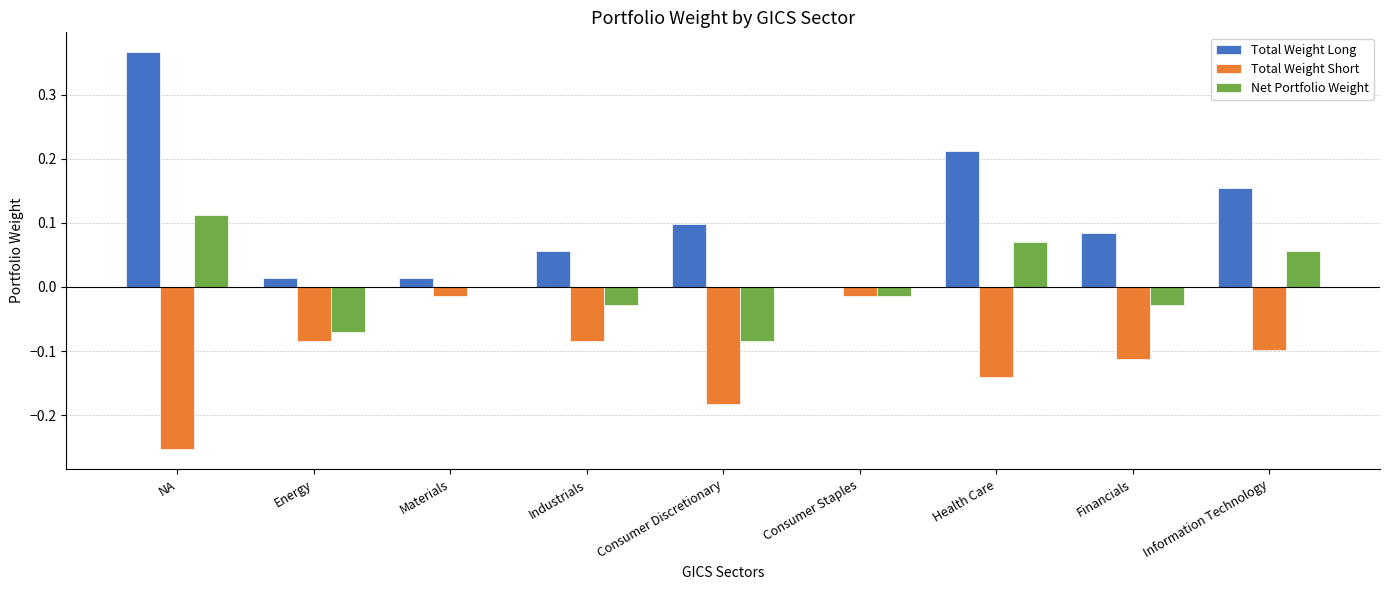

The value of Net Portfolio Weight at Consumer Staples is -0.0. True or false?

True